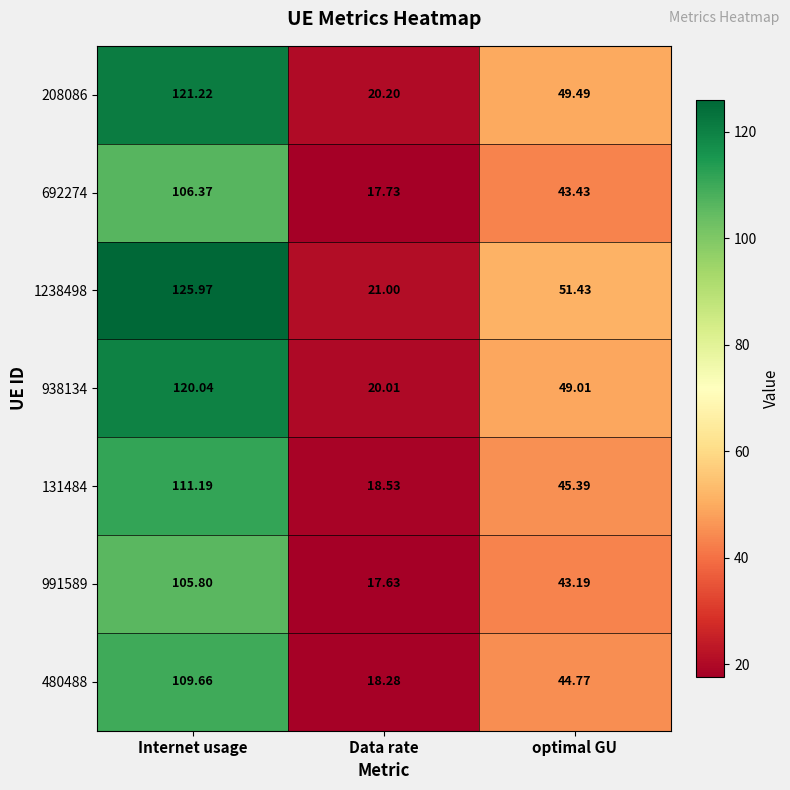

Which series has the widest spread of values?

1238498